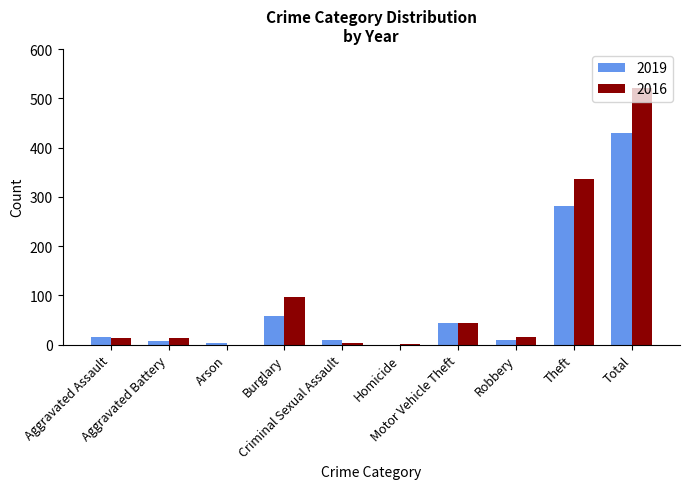

The 2016 series shows 13 at Aggravated Battery. True or false?

True